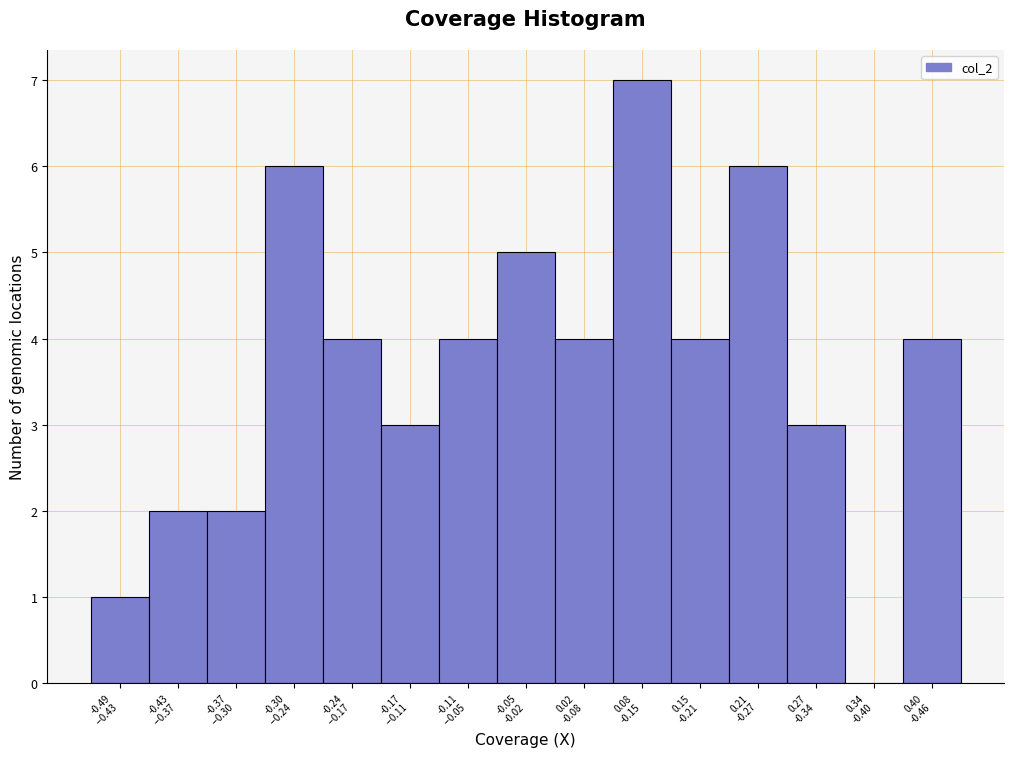

What is the greatest value displayed?

7